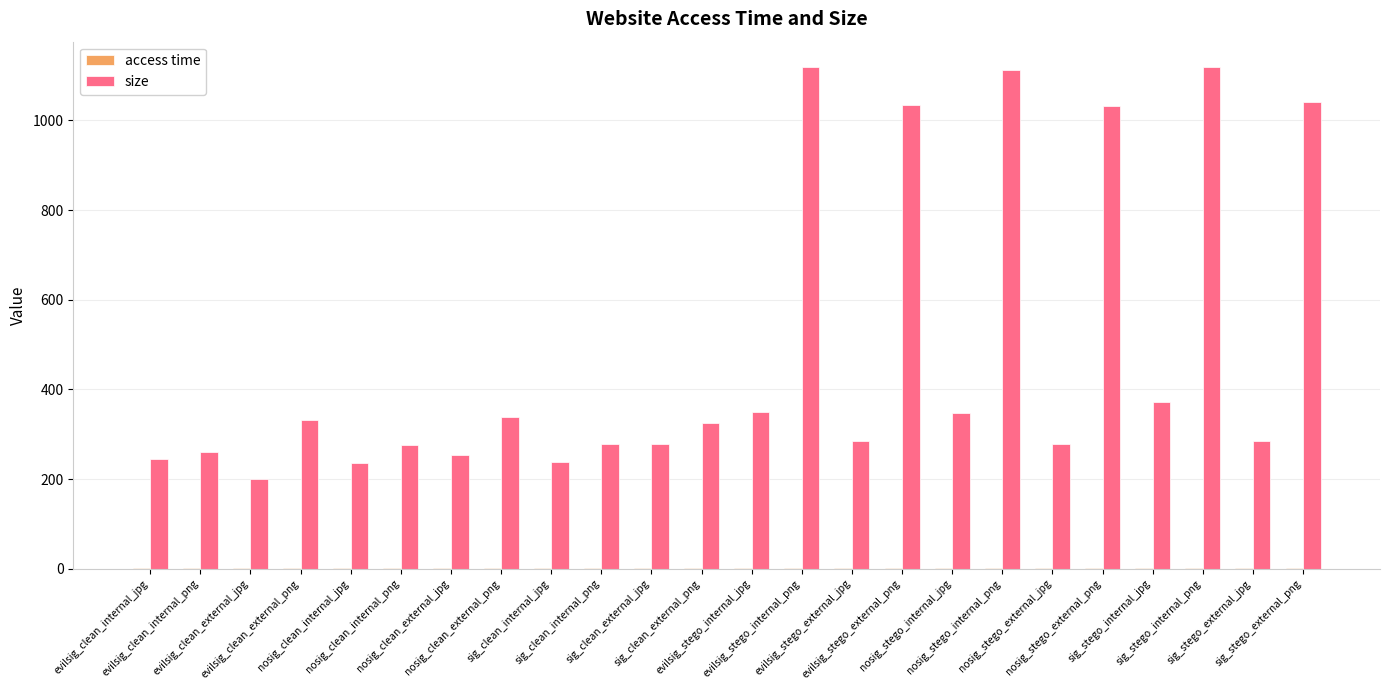

What is the highest value of the size series?

1119.8